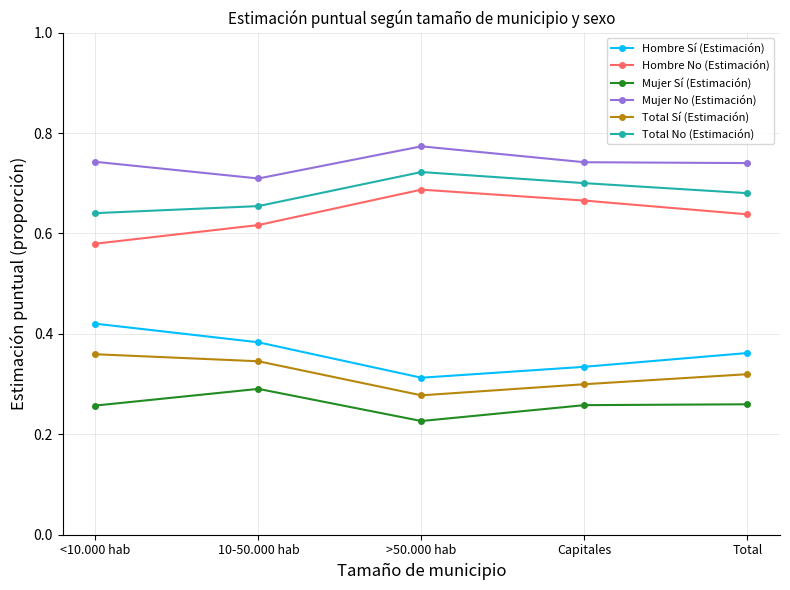

Which category has the lowest value in the Mujer Sí (Estimación) series?

>50.000 hab